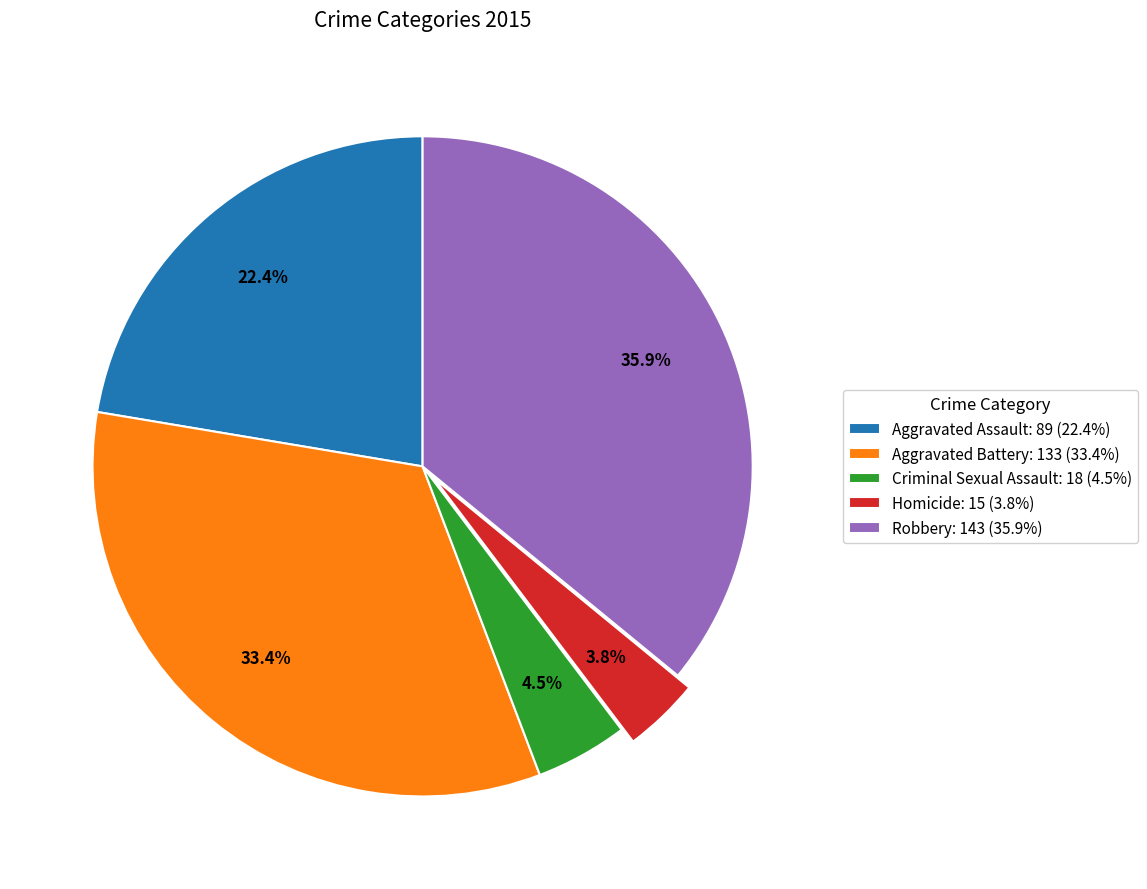

How many segments does this pie chart have?

5